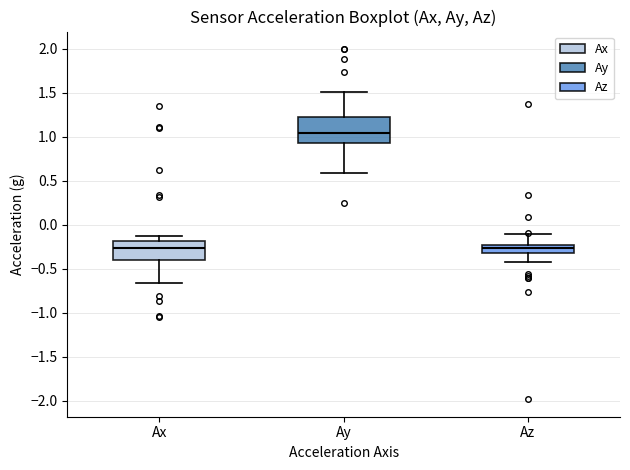

Where does the upper whisker of the box for Ax end on the y-axis? The values are not printed on the chart, so give them approximately, as read against the axis.

-0.15